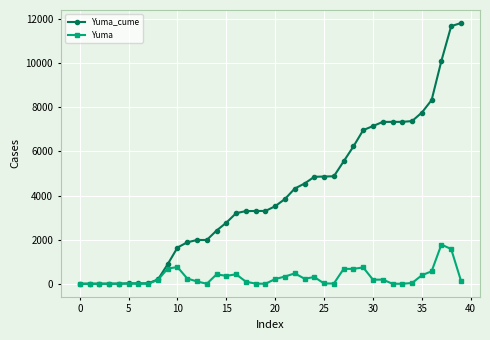

Which series has the widest spread of values?

Yuma_cume